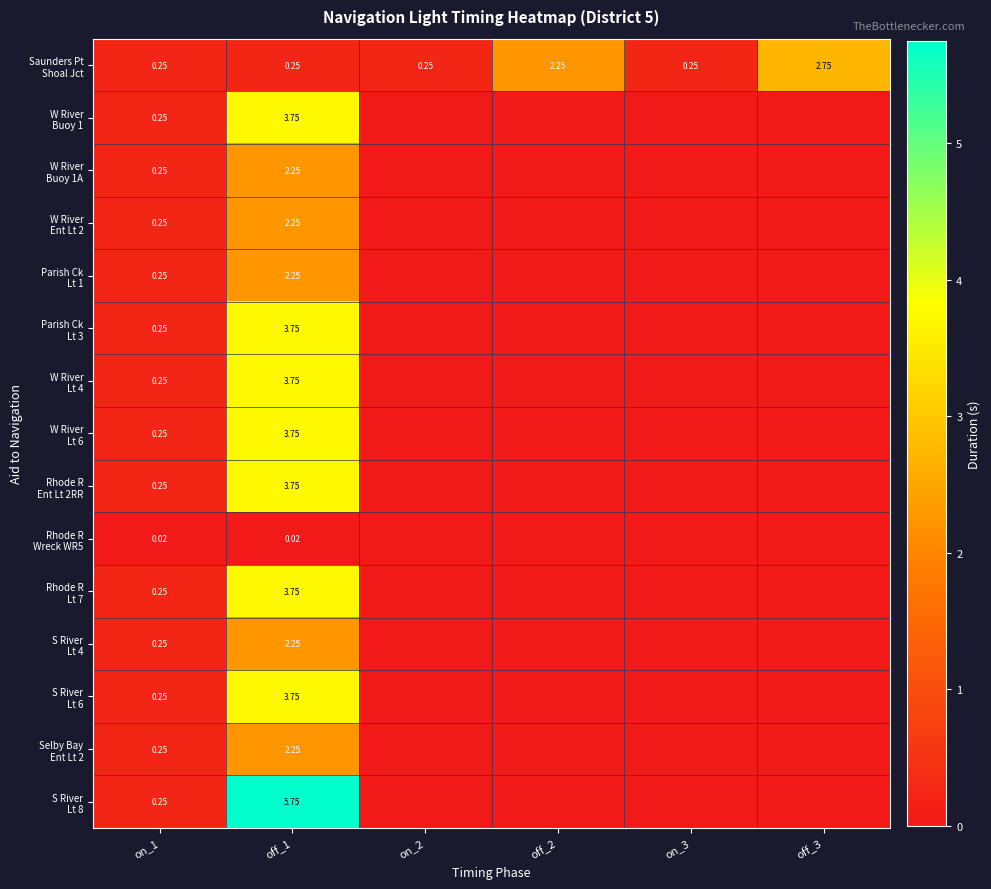

How many categories are shown in the chart?

6